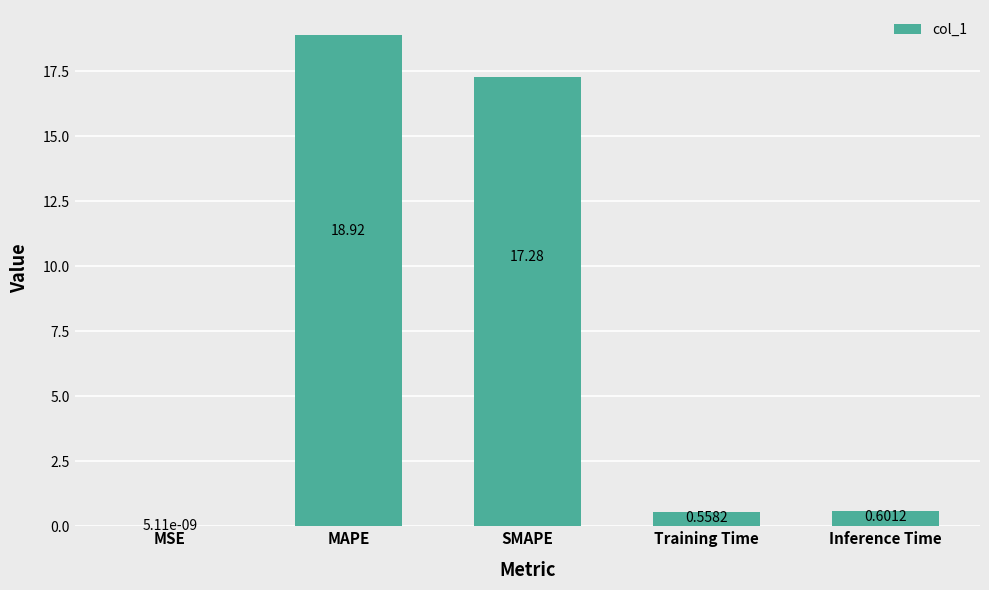

Where is the data nearest to the value 9?

SMAPE